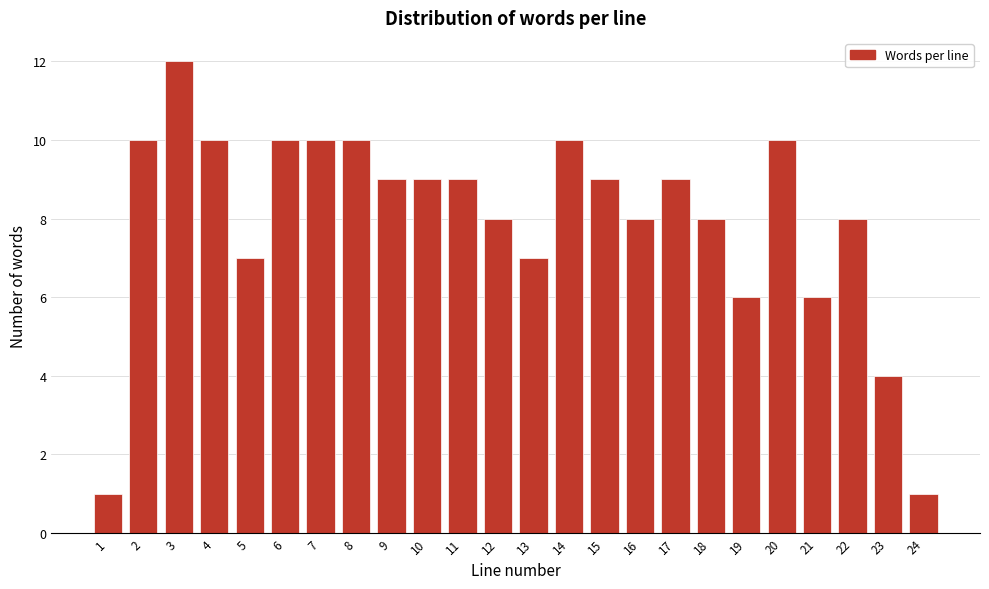

Reading right to left, transcribe all the data shown in this chart.

1	4	8	6	10	6	8	9	8	9	10	7	8	9	9	9	10	10	10	7	10	12	10	1